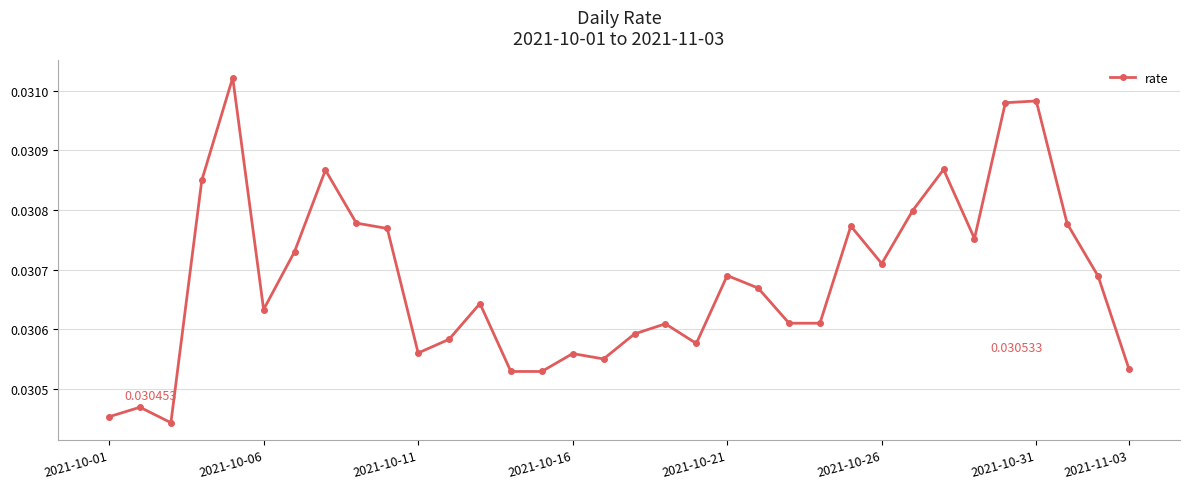

True or false: there are more than 1 points higher than both neighbors.

True